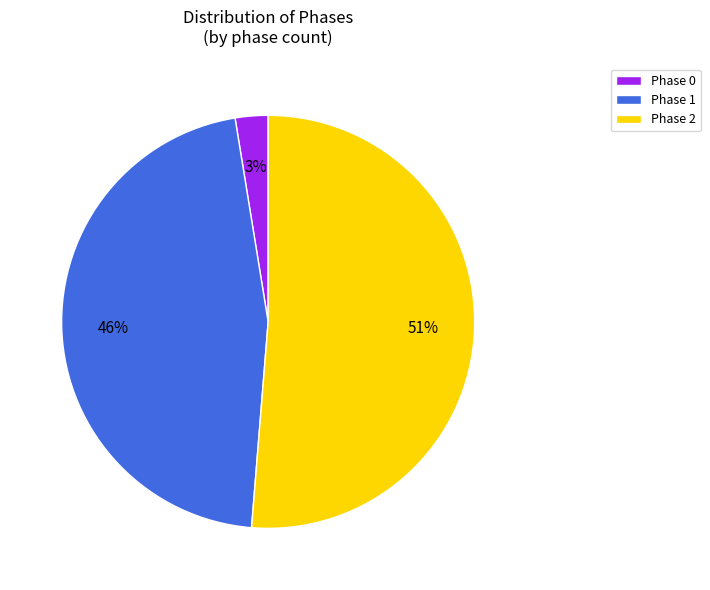

Which has a higher value, Phase 1 or Phase 0?

Phase 1